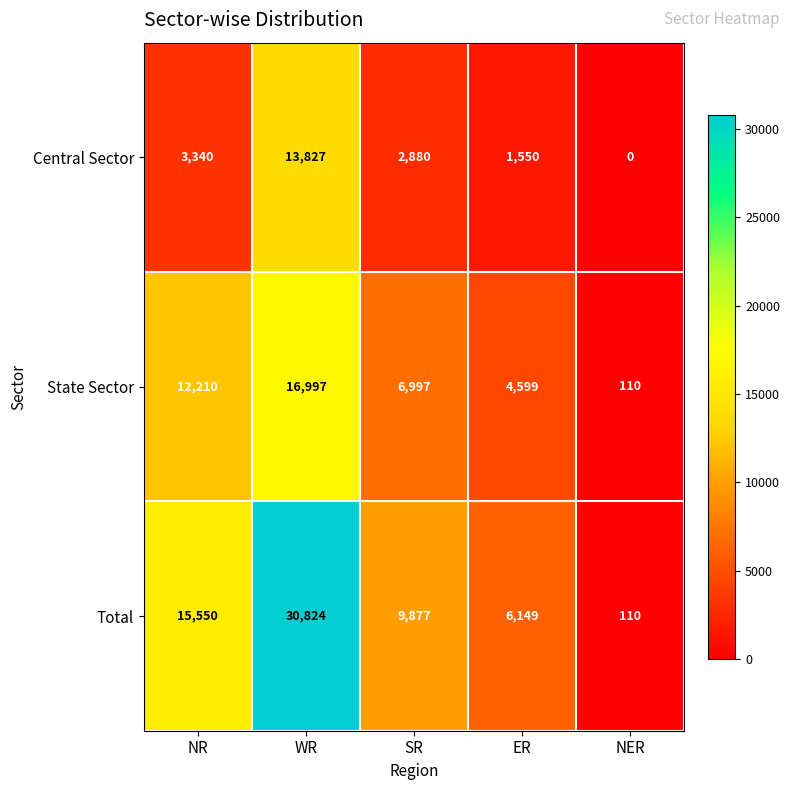

Reading right to left, extract all data points from this chart.

Central Sector: NER=0	ER=1550	SR=2880	WR=13827	NR=3340
State Sector: NER=110	ER=4599	SR=6997	WR=16997	NR=12210
Total: NER=110	ER=6149	SR=9877	WR=30824	NR=15550